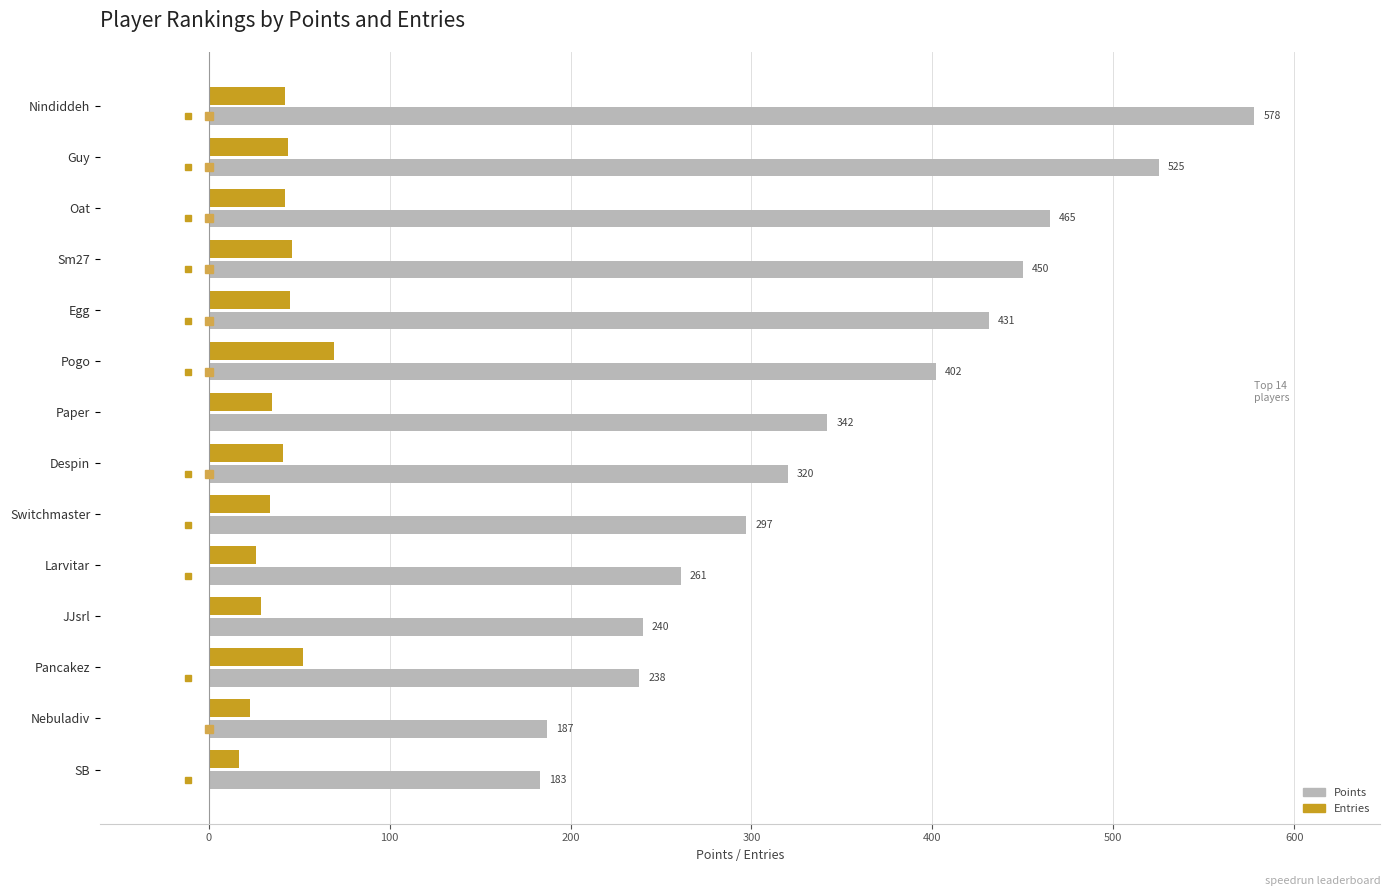

What is the difference between the maximum and second lowest values in the Points series?

391